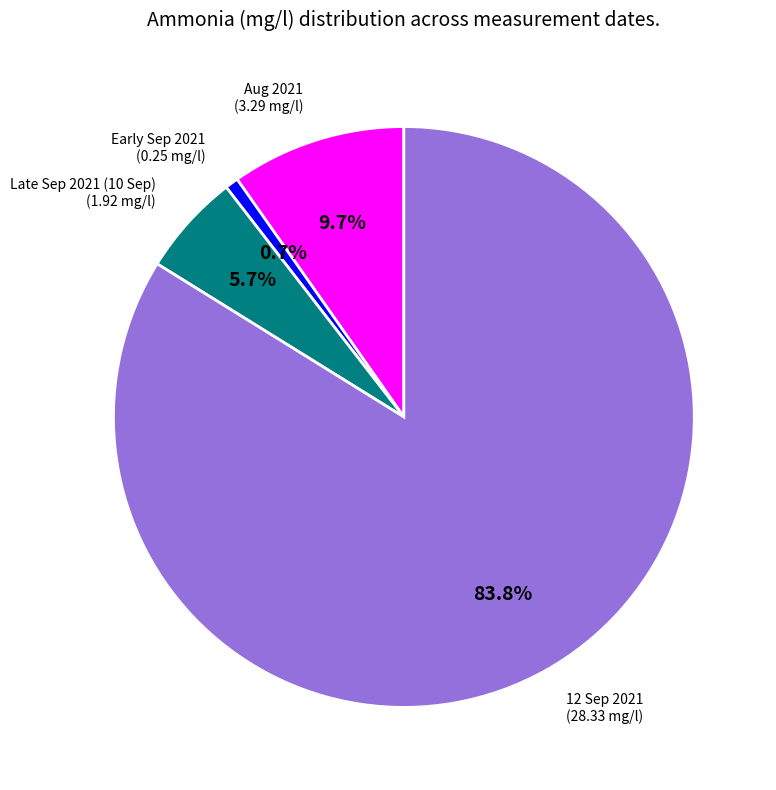

Is there any slice that represents more than half of the pie?

Yes